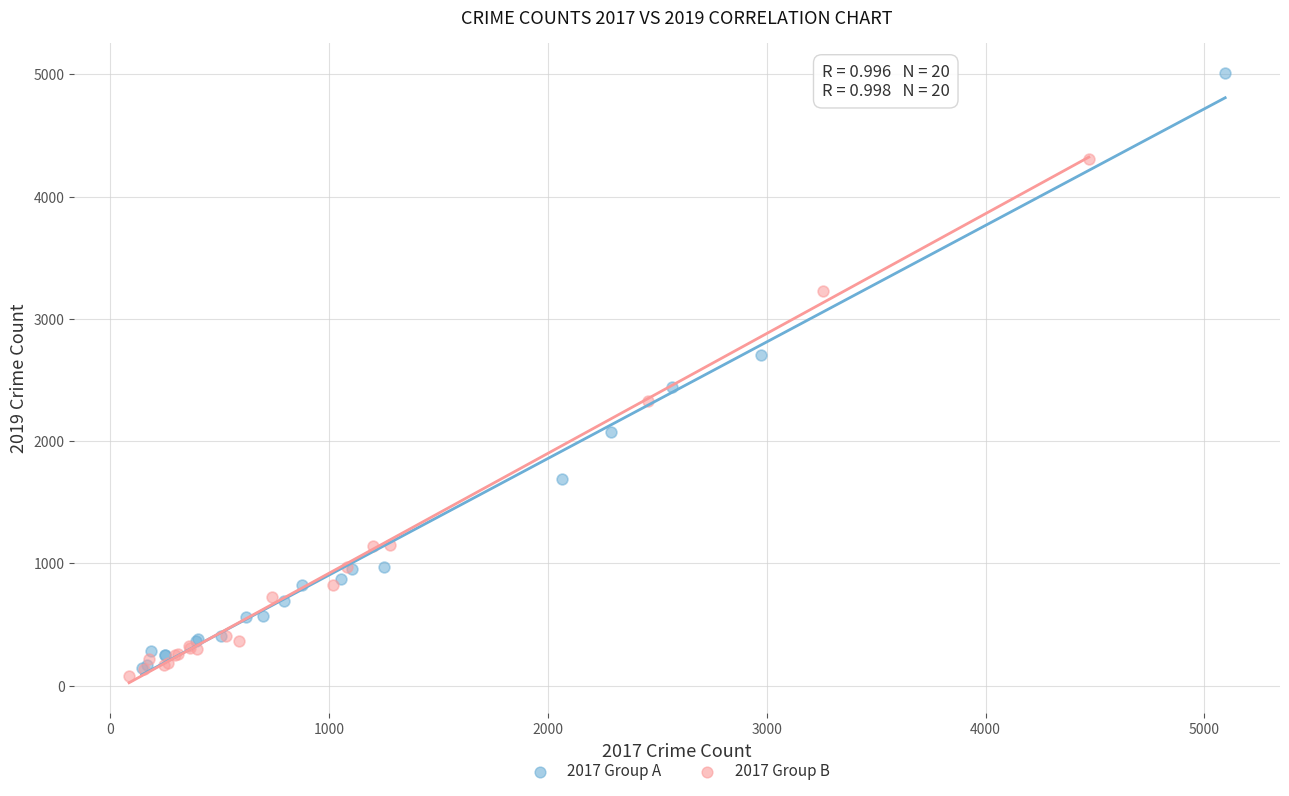

Which series has the widest spread of Y values?

2017 Group A